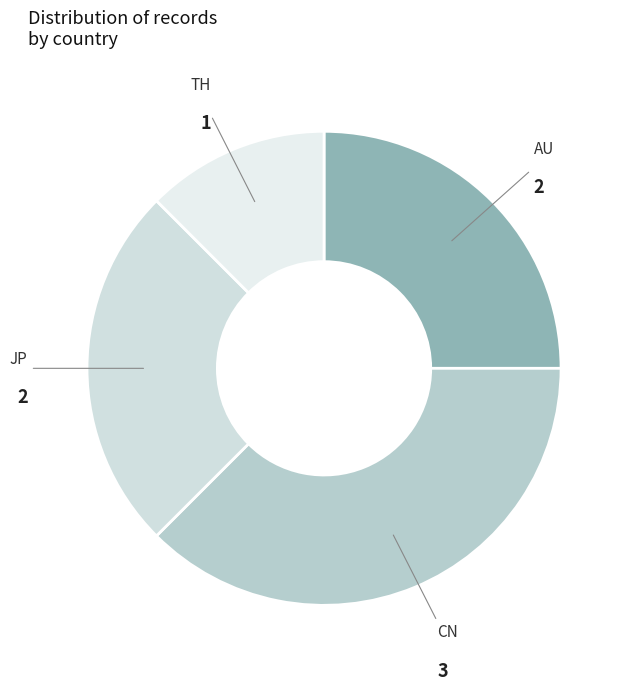

Do AU and TH together represent more than half of the pie?

No